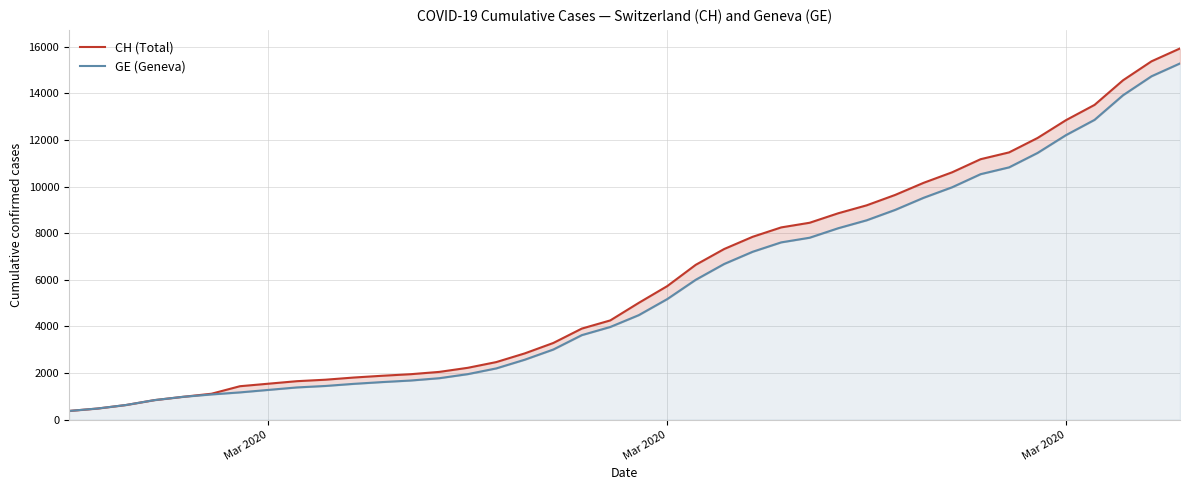

Rank the series by their maximum value, from lowest to highest.

GE (Geneva), CH (Total)